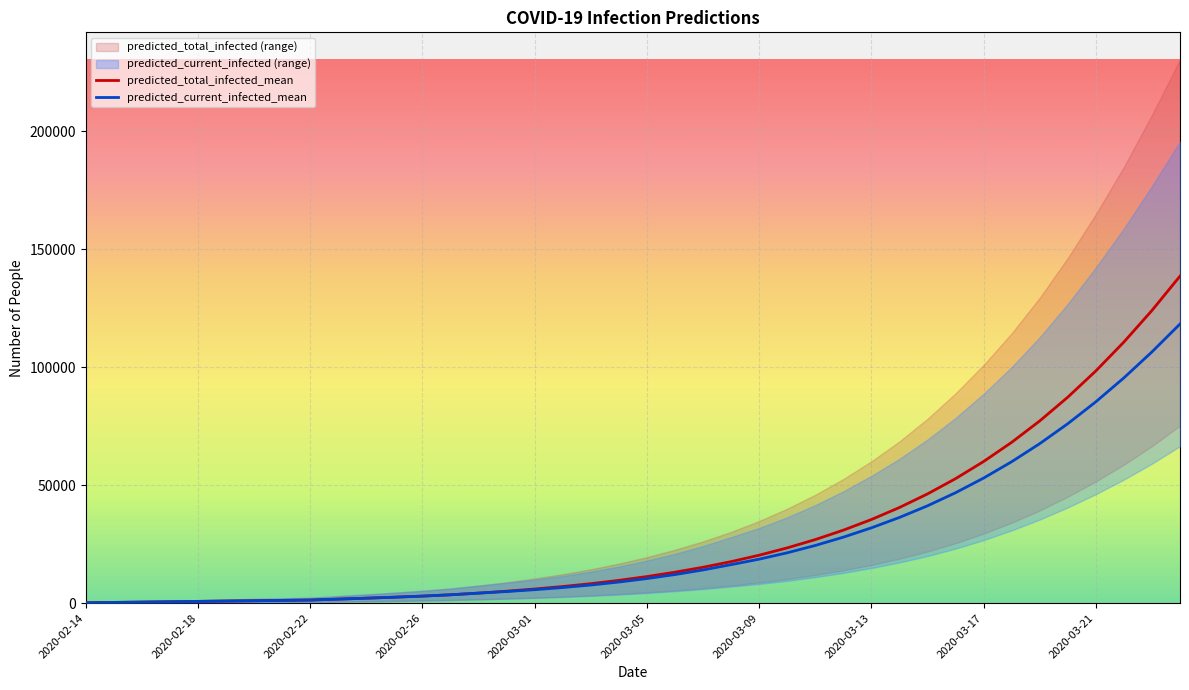

What is the maximum value for predicted_total_infected_mean?

138515